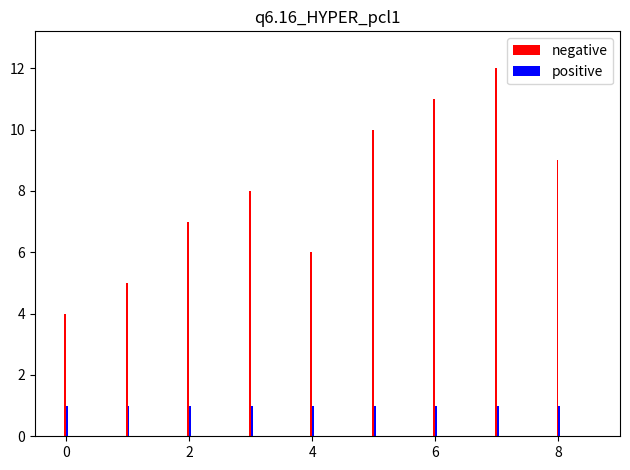

Is it true that negative equals 4 at 4?

False